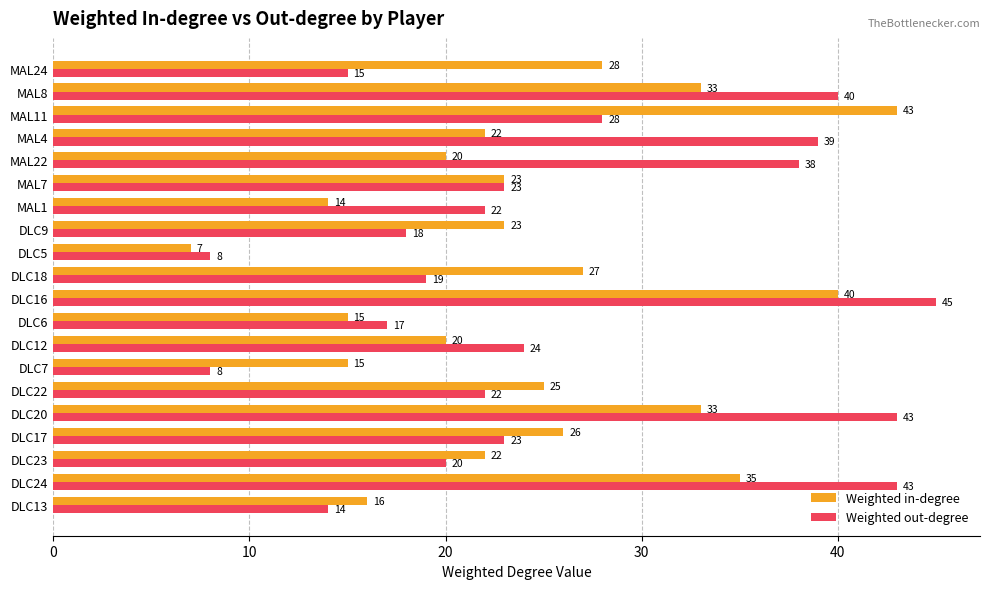

What are all the series names shown in the legend?

Weighted in-degree, Weighted out-degree